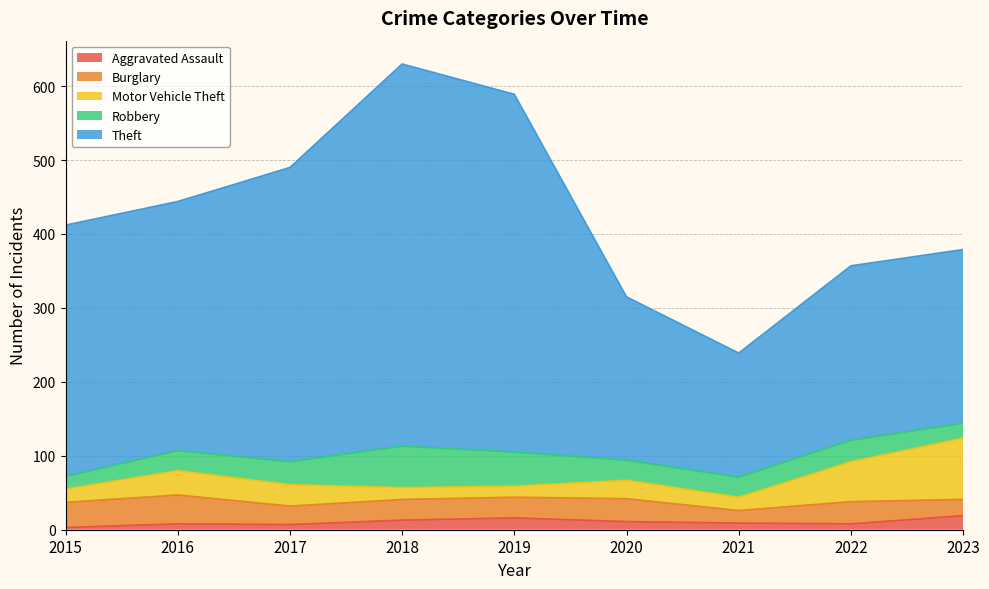

Where is the first local maximum for Robbery?

2018